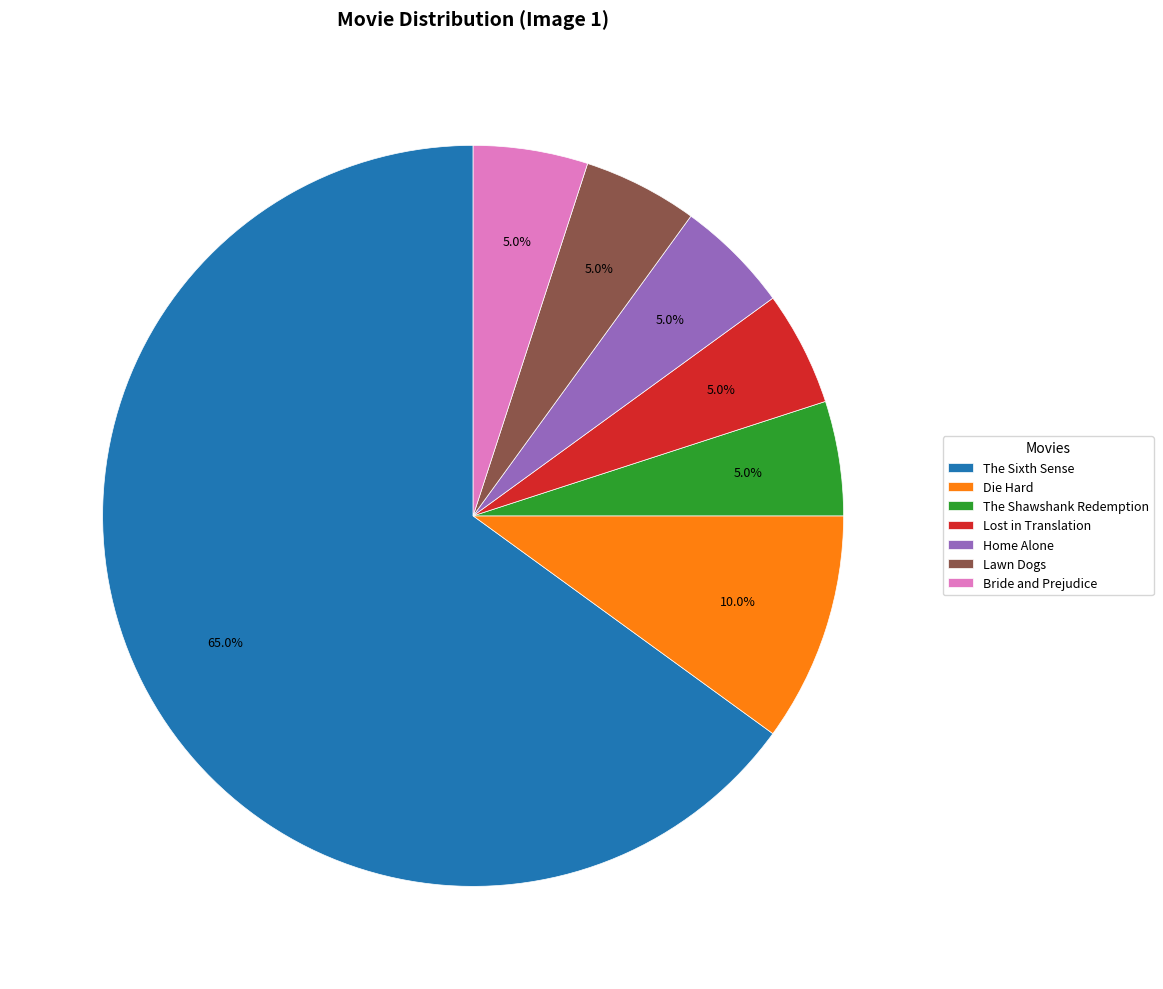

Is the sum of Lost in Translation and Home Alone greater than half?

No